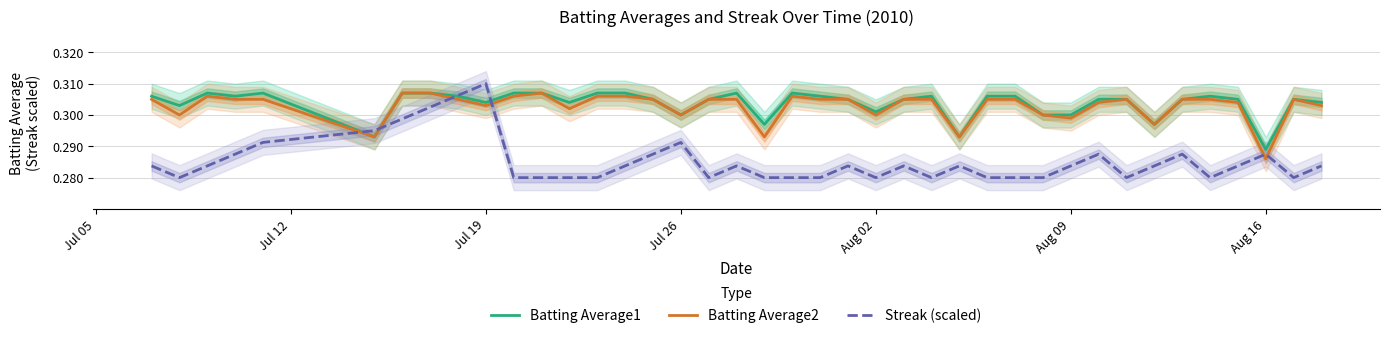

After their last crossing, which series has the higher values: Batting Average2 or Streak (scaled)?

Batting Average2